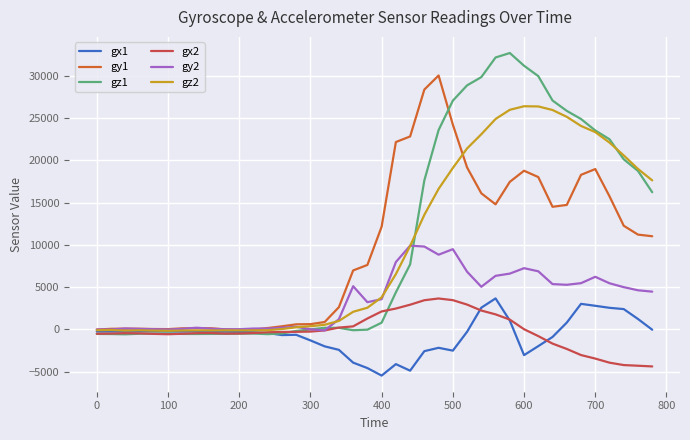

Which series has the widest spread of values?

gz1